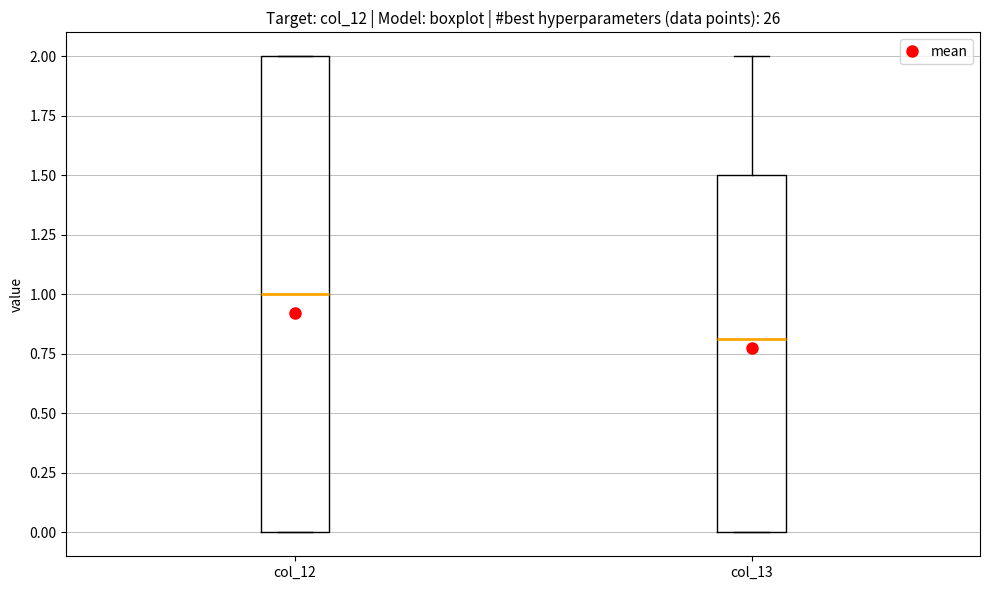

Which box has the lowest median line?

col_13